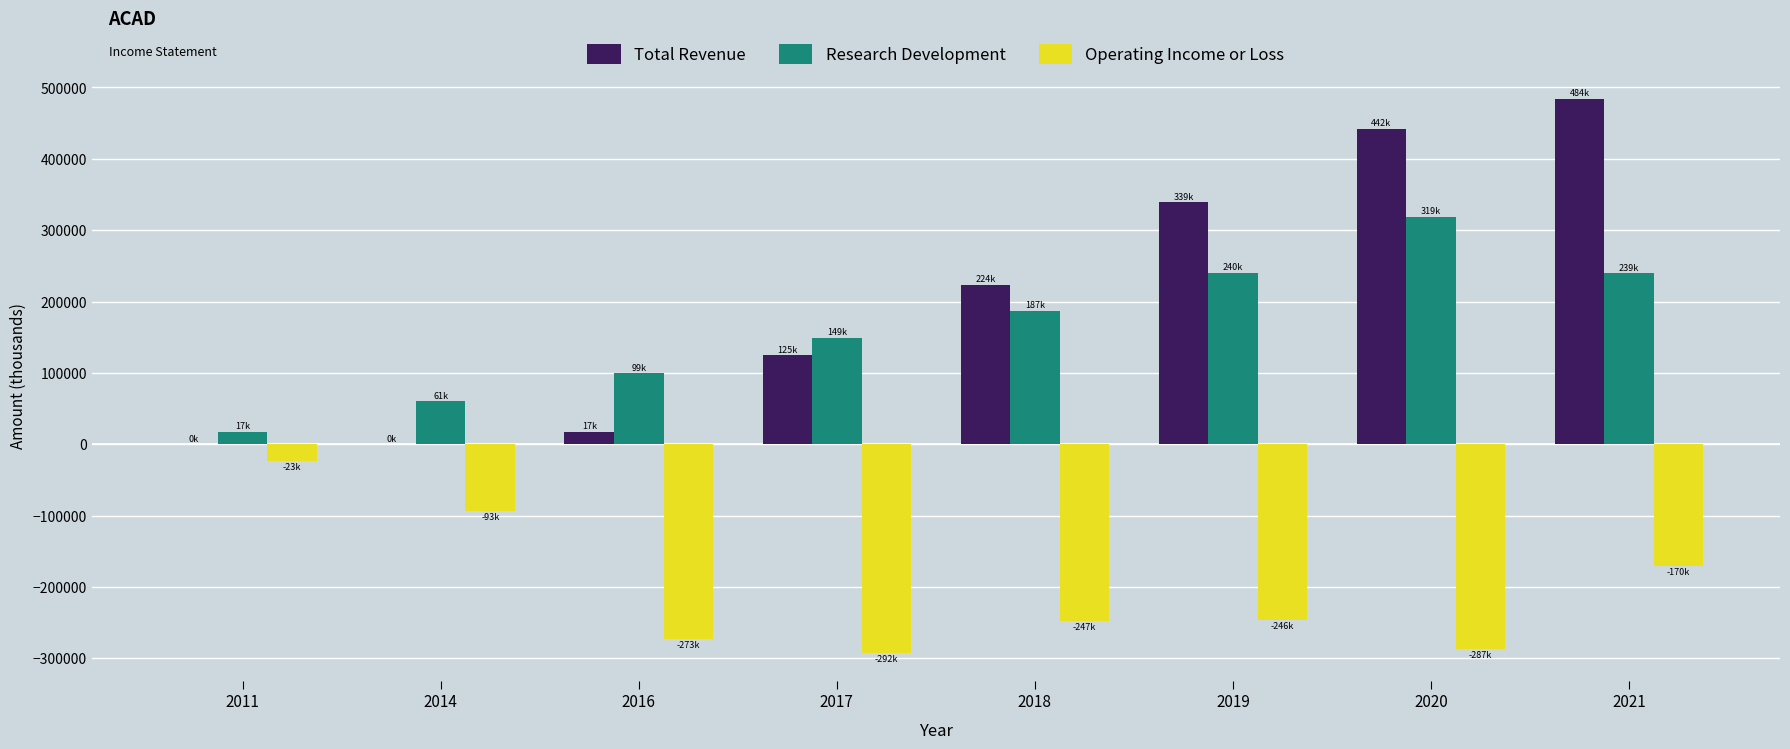

The value of Operating Income or Loss at 2018 is -152105. True or false?

False